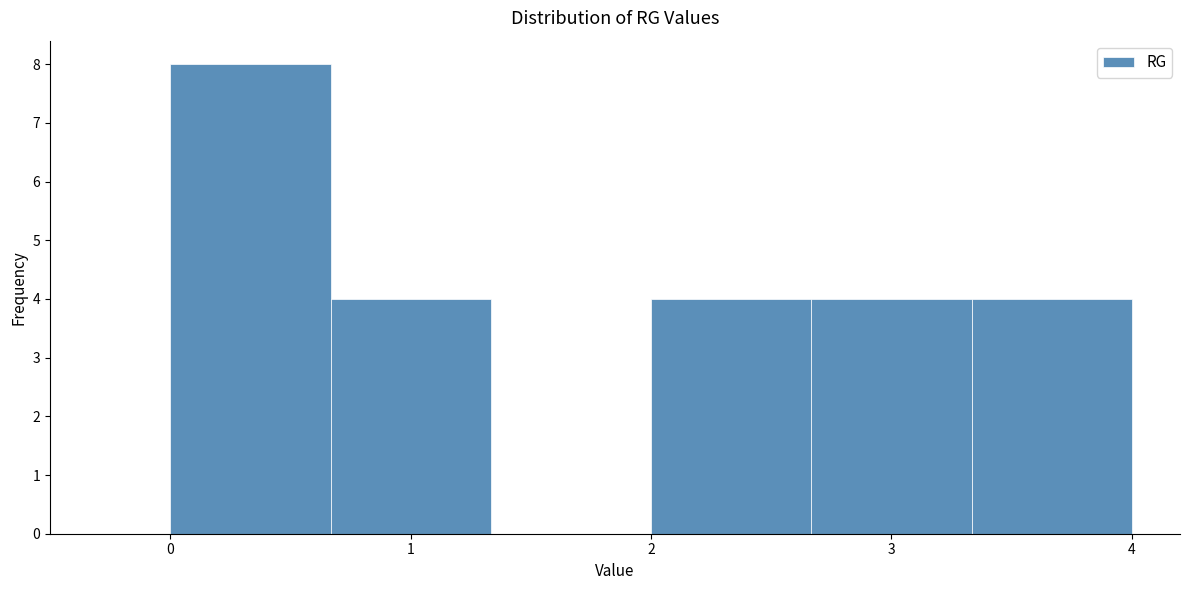

What is the height of the bar covering 2.7 to 3.3 on the x-axis? Neither the bar edges nor the heights are printed on the chart, so give them approximately, as read against the axes.

4